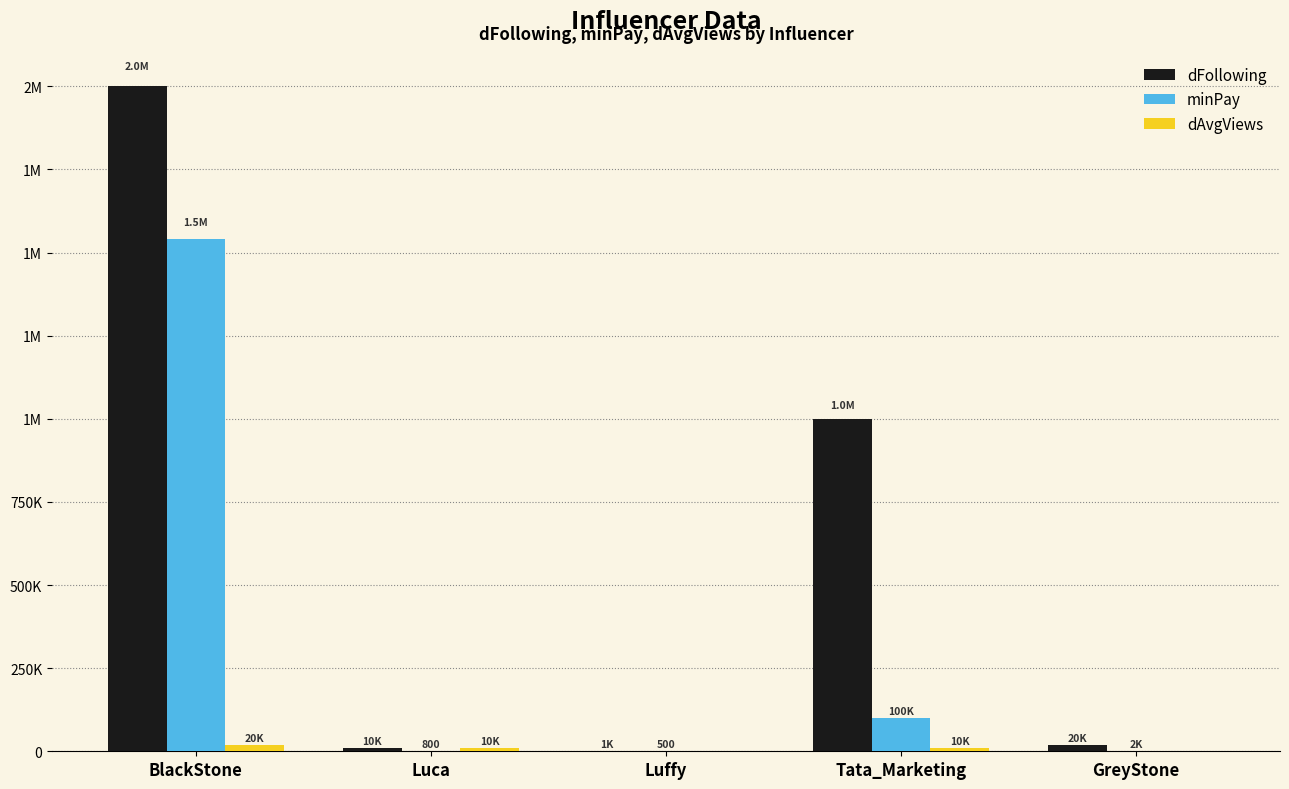

What are all the series names shown in the legend?

dFollowing, minPay, dAvgViews